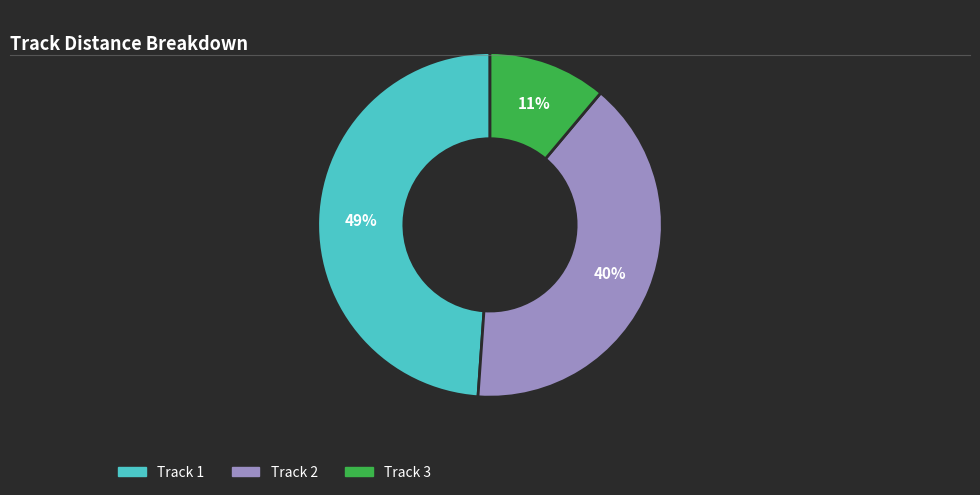

Count the number of slices in the pie.

3